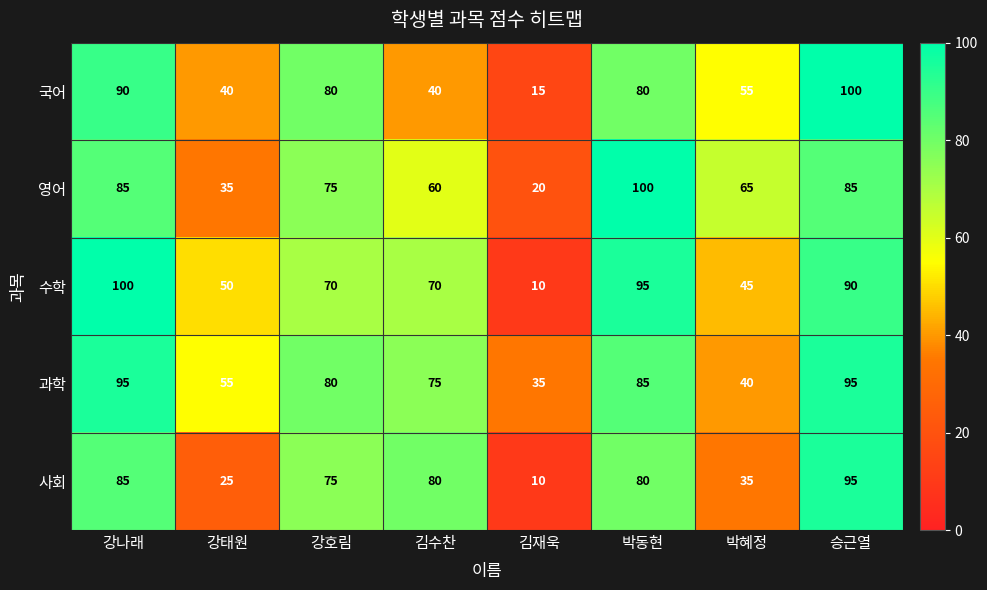

At 김수찬, list the series in order from smallest to largest.

국어, 영어, 수학, 과학, 사회